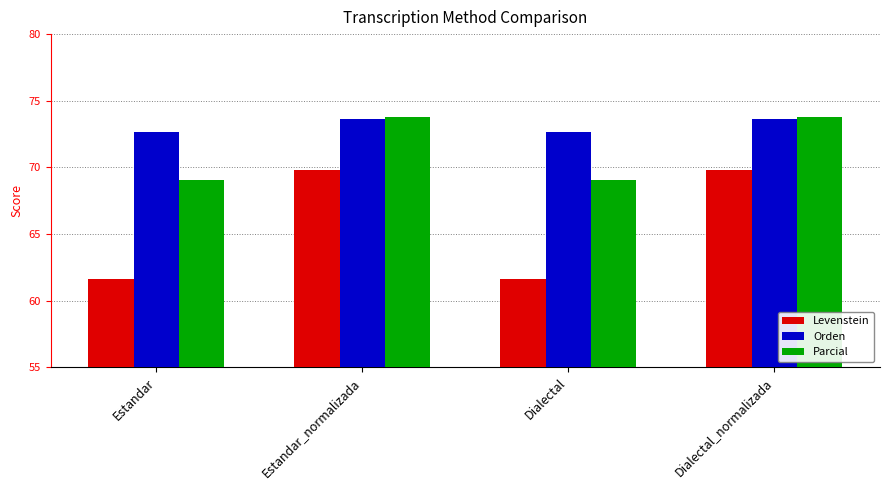

The value of Levenstein at Dialectal_normalizada is 69.8. True or false?

True